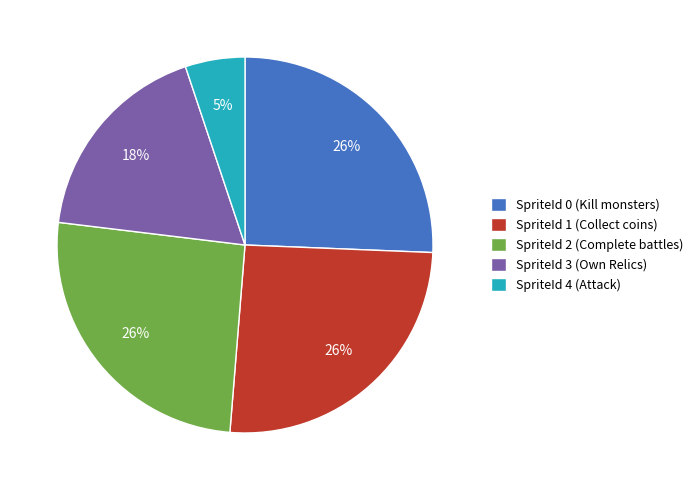

What is the ratio of the value at SpriteId 4 (Attack) to the value at SpriteId 1 (Collect coins)?

0.2